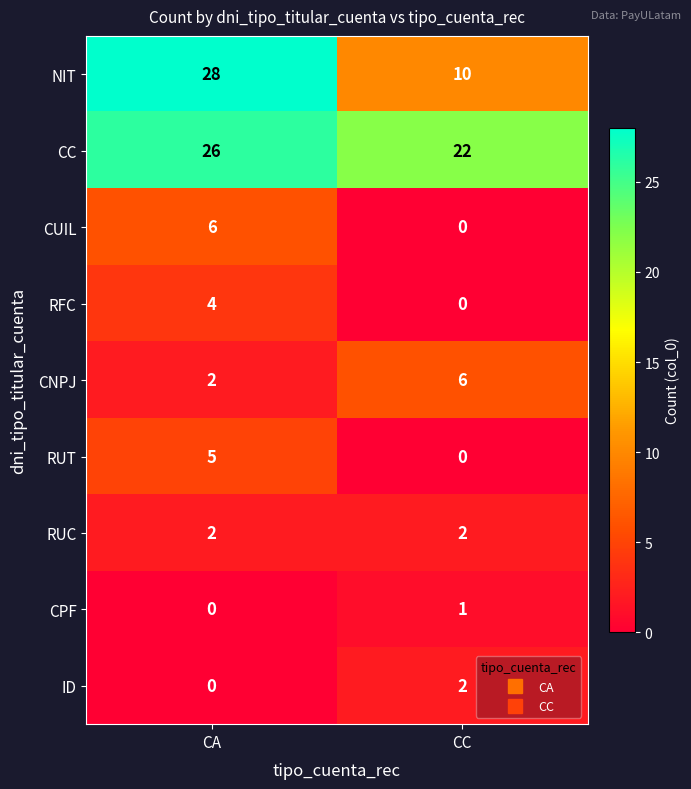

At which category is the sum across all series the highest?

CA